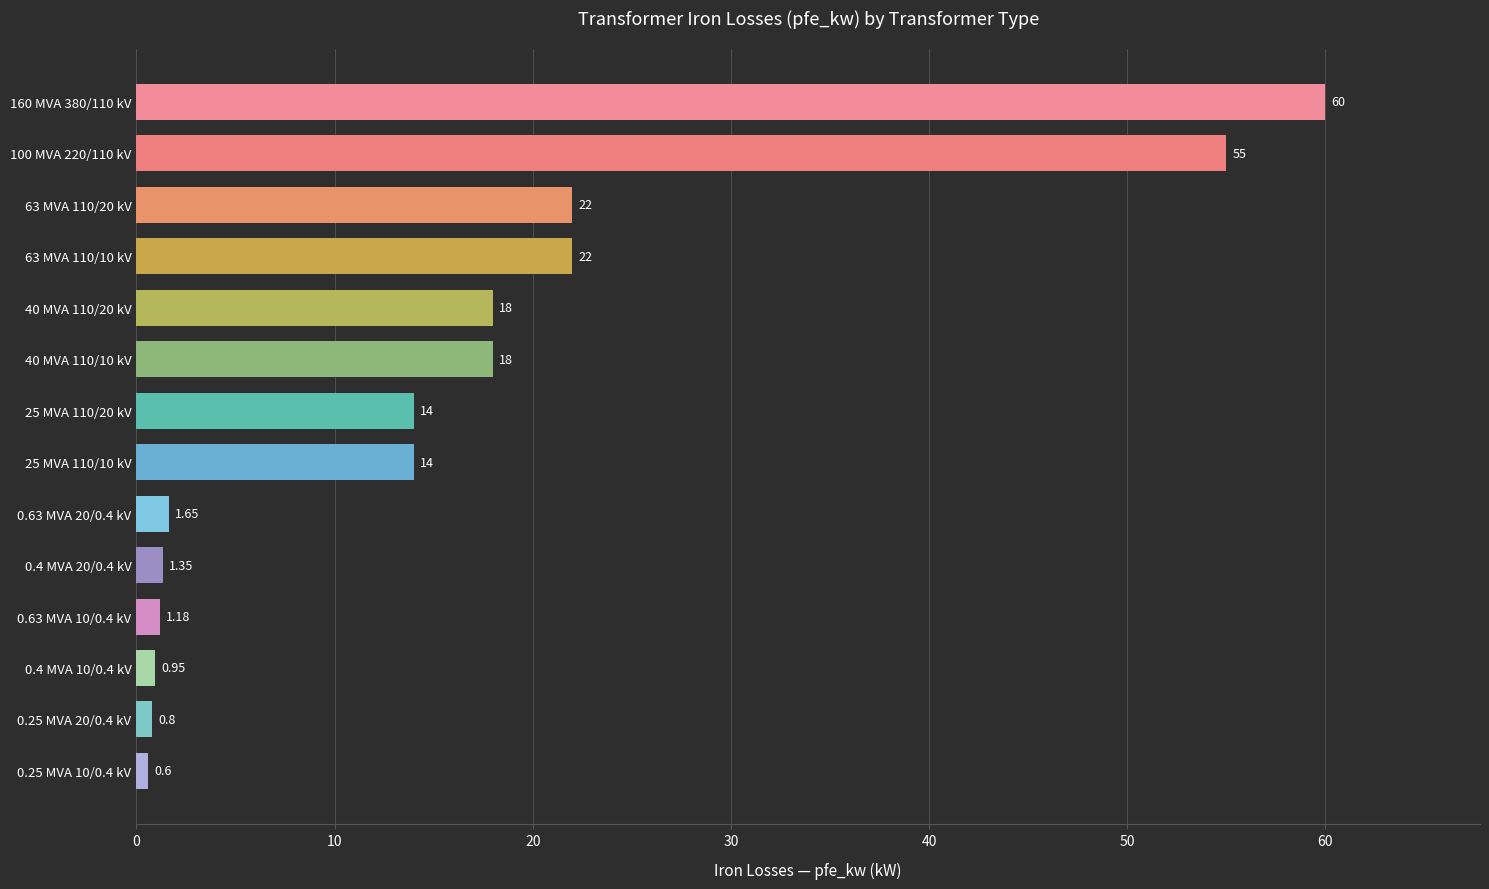

How many bars are there in total?

14